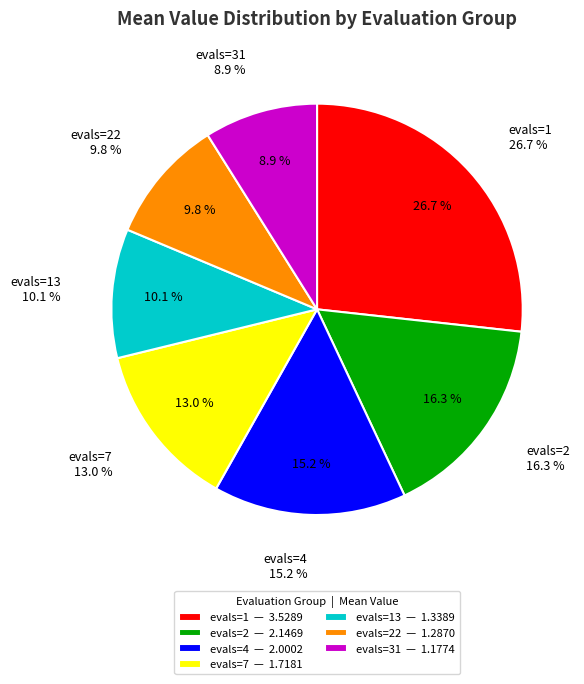

Does any single category account for the majority?

No